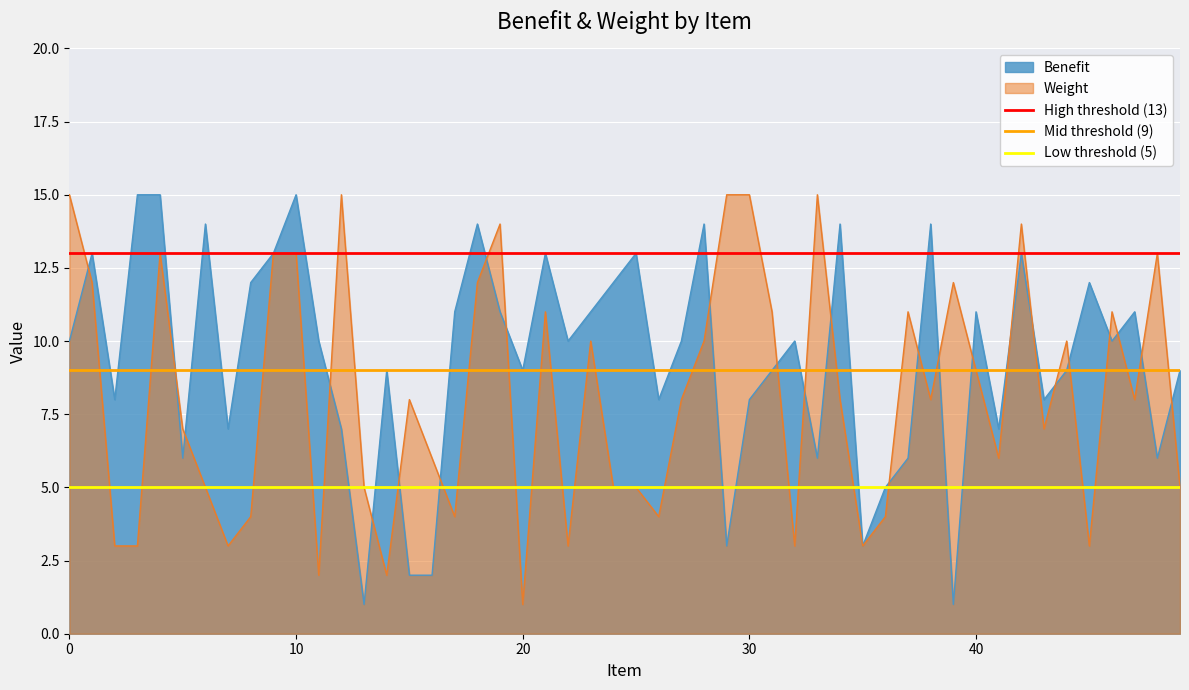

Which category has the lowest value in the Weight series?

20